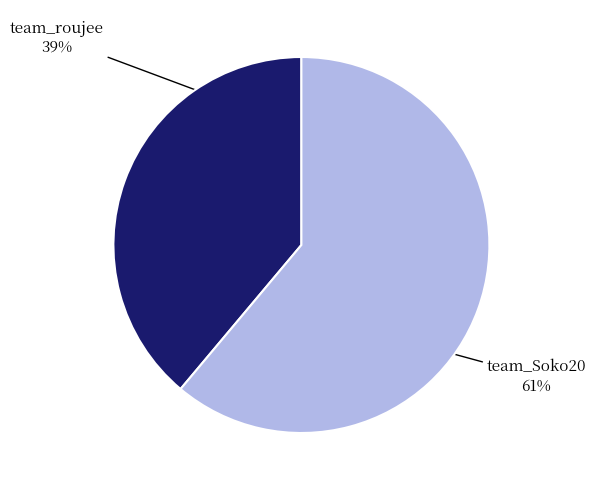

Do team_Soko20 and team_roujee together represent more than half of the pie?

Yes